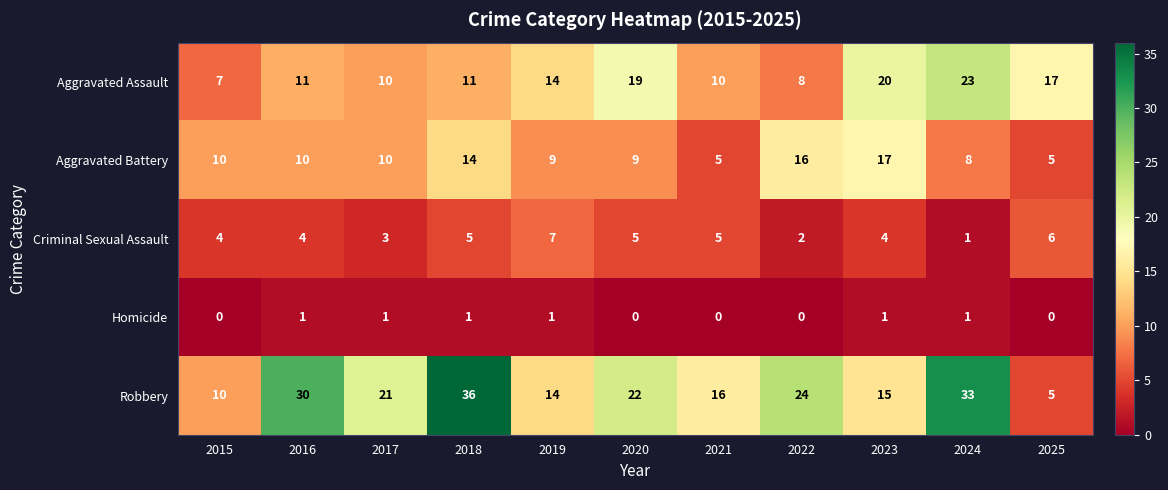

How many distinct data groups are displayed?

5